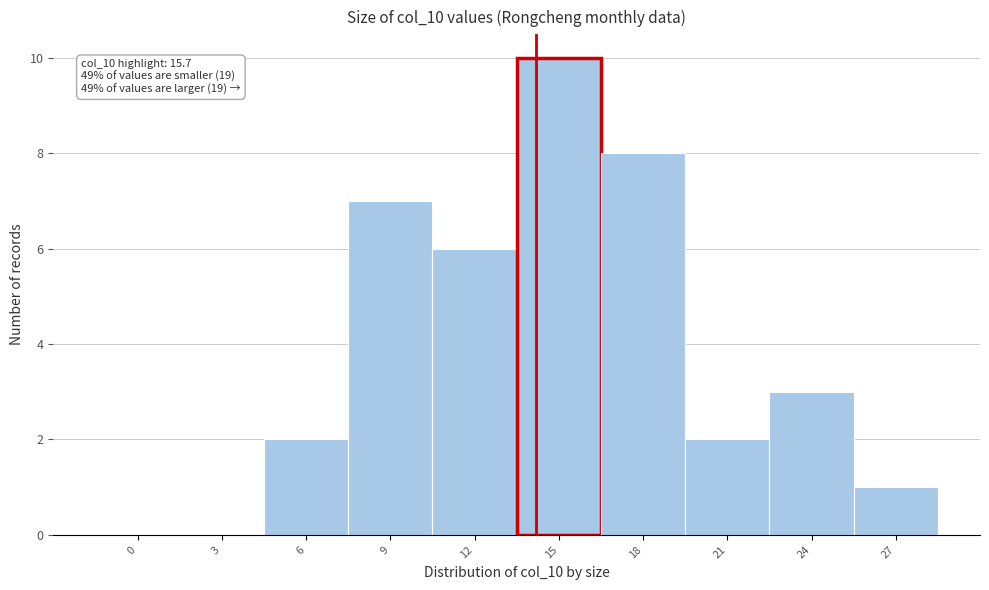

Reading left to right, extract all data points from this chart.

0=0	3=0	6=2	9=7	12=6	15=10	18=8	21=2	24=3	27=1